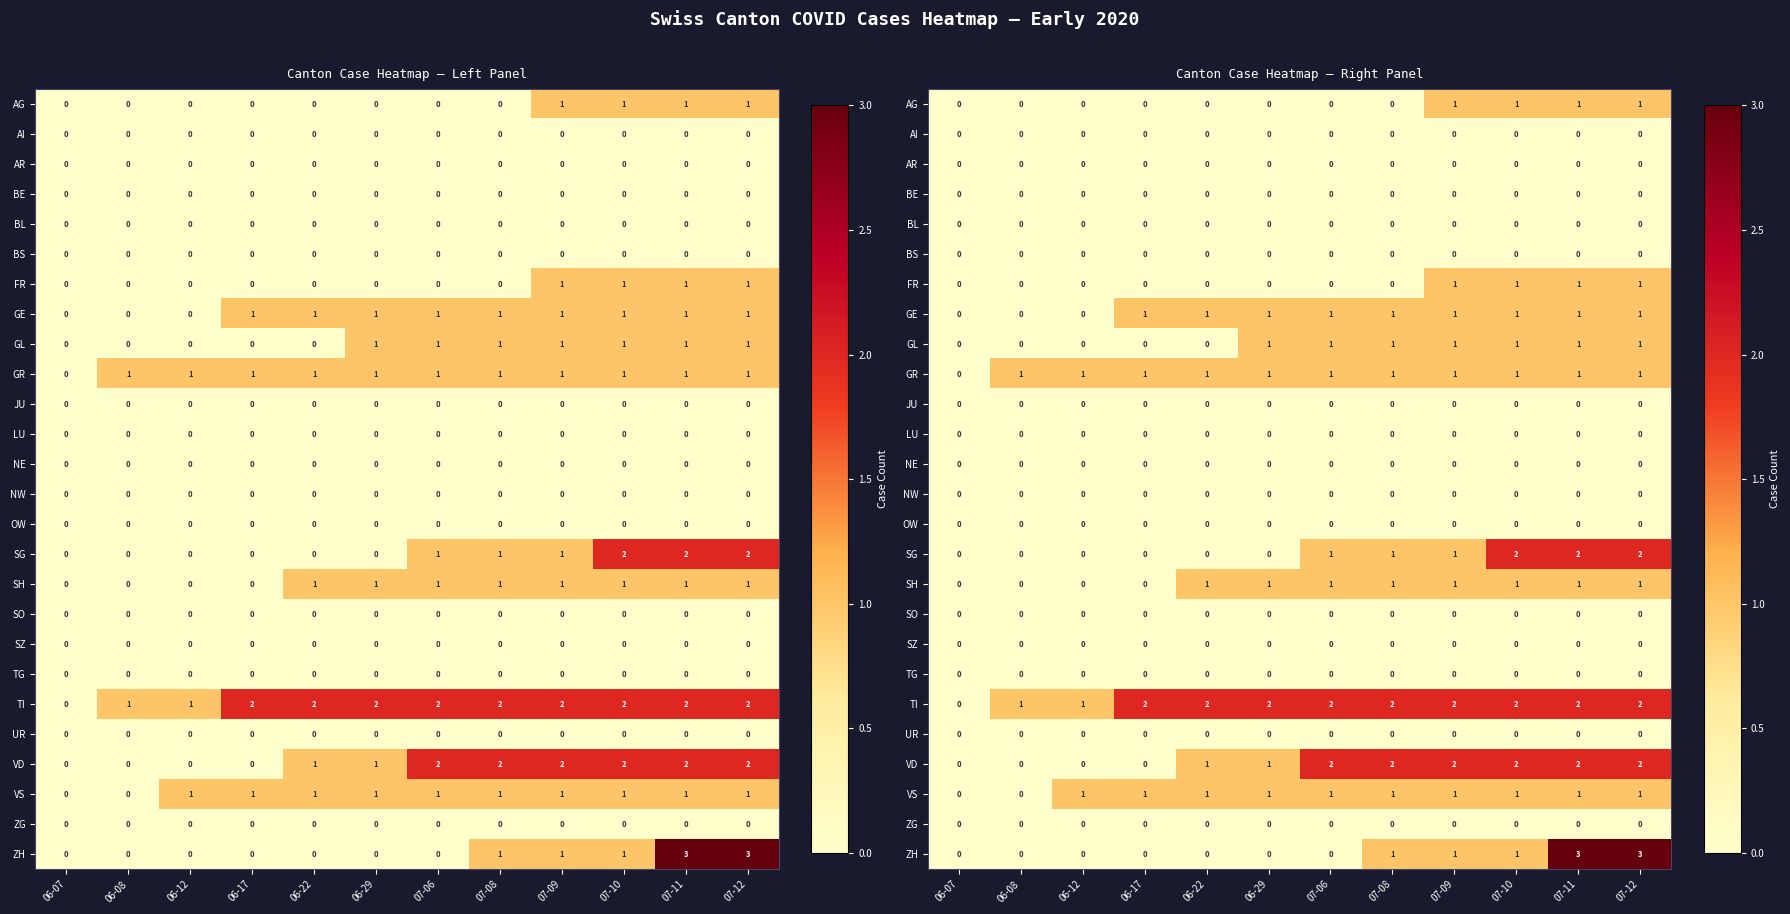

Where is OW nearest to the value 0?

06-07